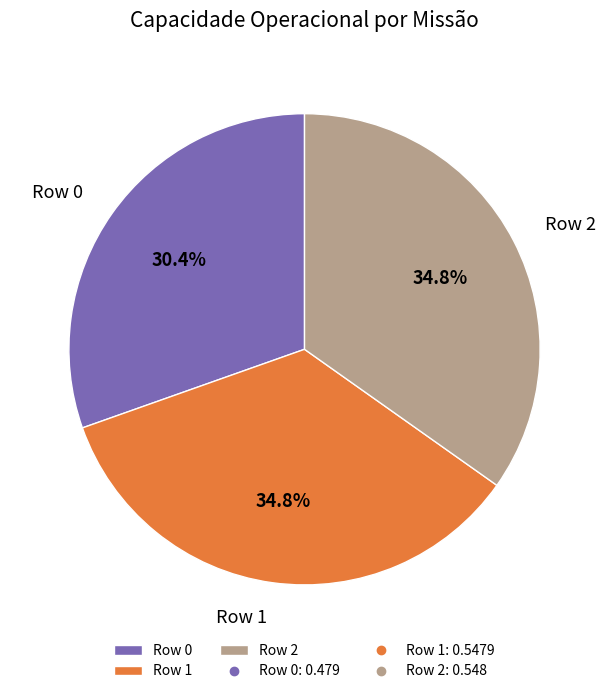

To the nearest percent, what is the difference between the Row 0 and Row 1 slice percentages?

4%